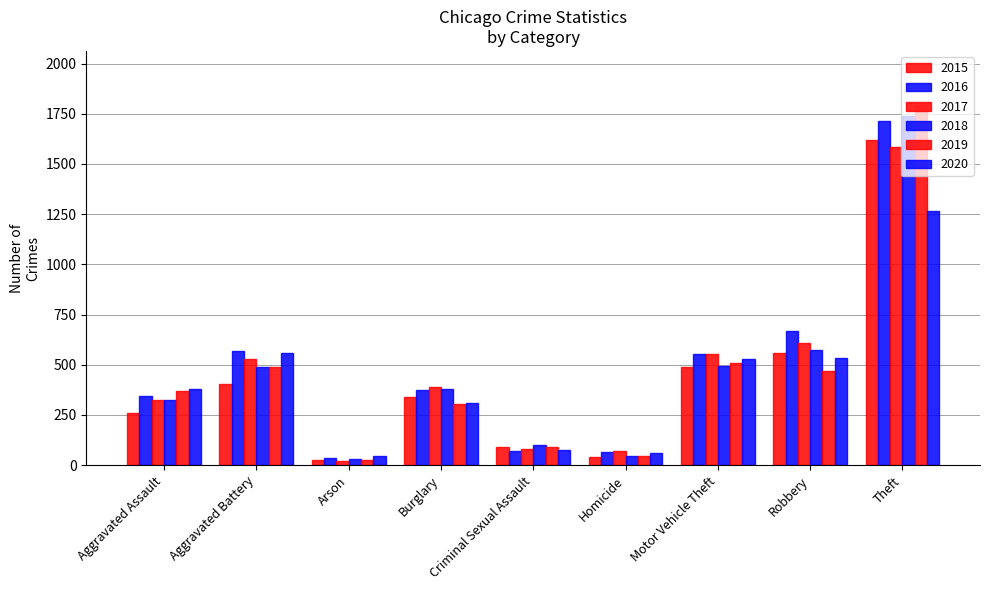

List the series in order of their peak value, lowest first.

2020, 2017, 2015, 2016, 2018, 2019